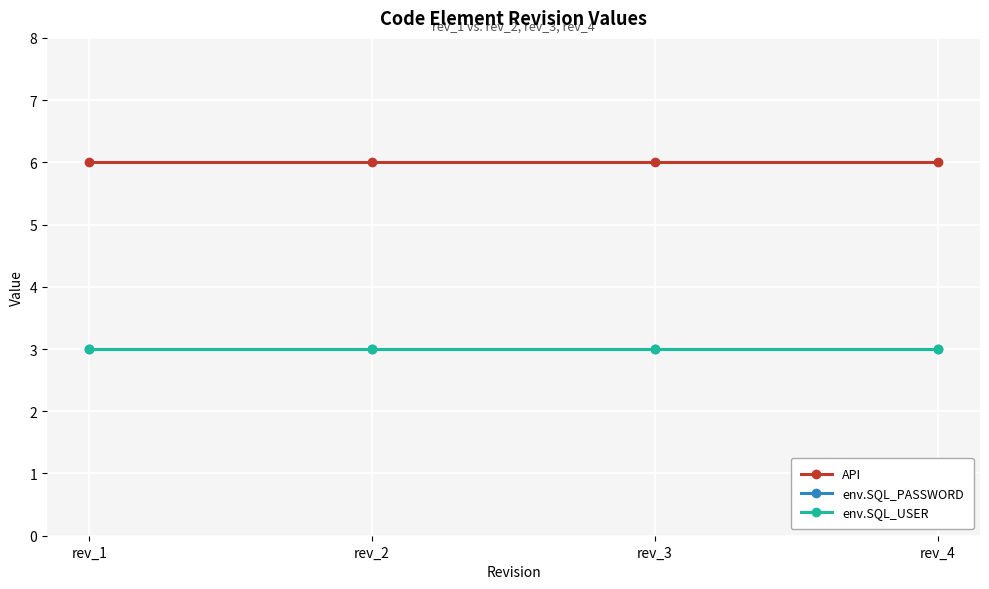

Does the chart have visible grid lines?

Yes